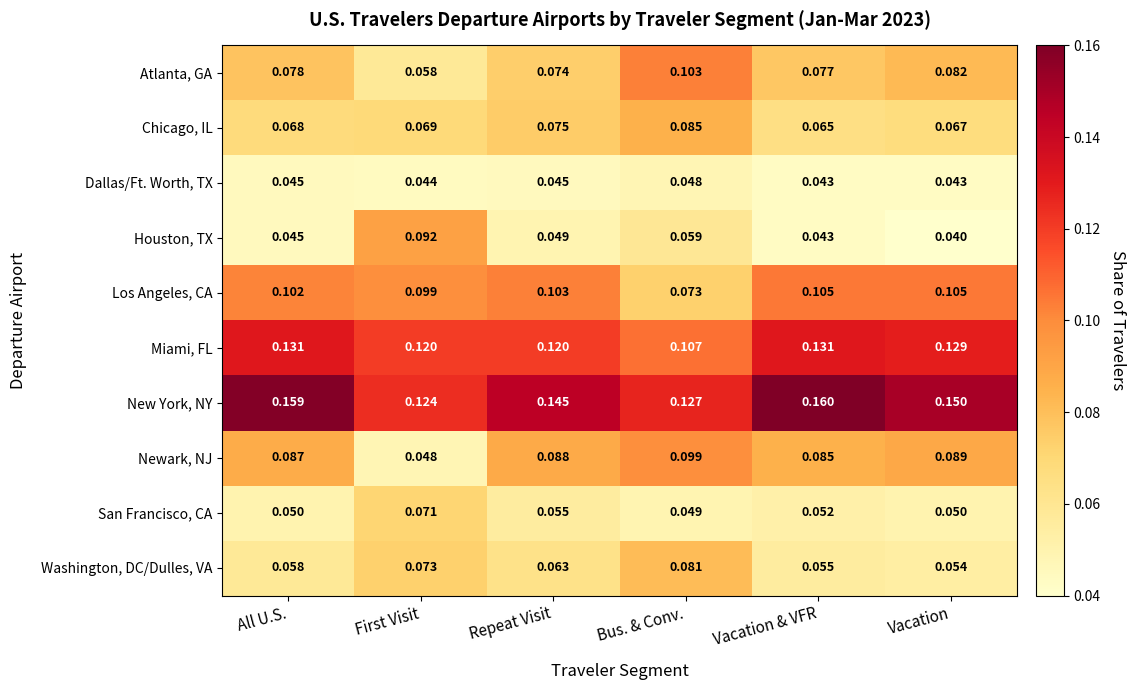

At which category is the sum across all series the highest?

Bus. & Conv.